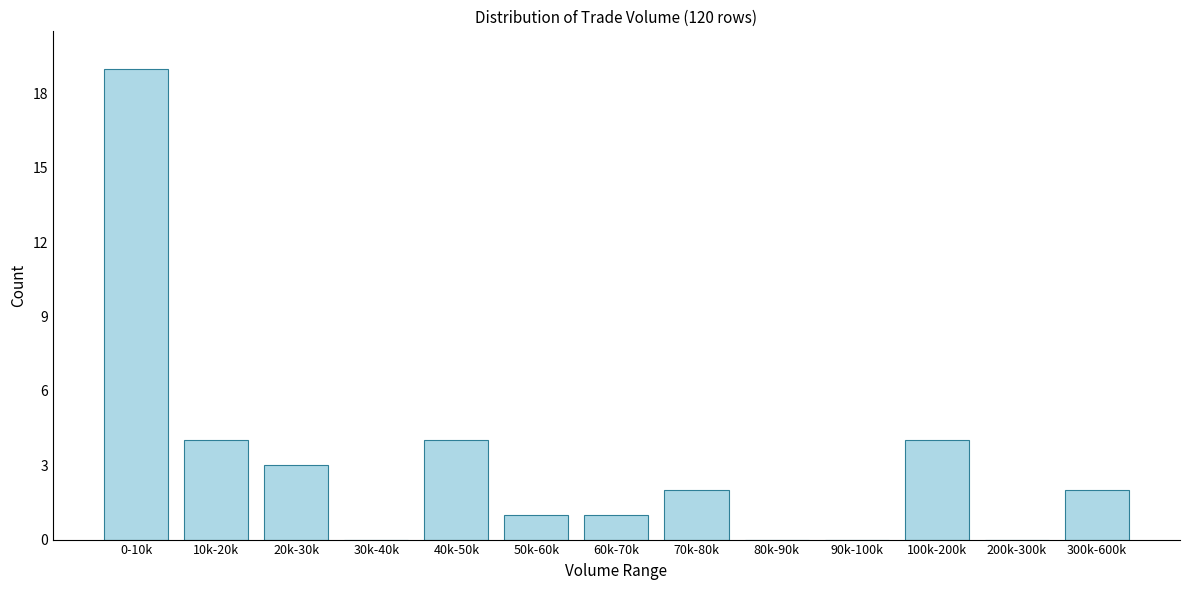

Reading left to right, extract all data points from this chart.

0-10k=19	10k-20k=4	20k-30k=3	30k-40k=0	40k-50k=4	50k-60k=1	60k-70k=1	70k-80k=2	80k-90k=0	90k-100k=0	100k-200k=4	200k-300k=0	300k-600k=2